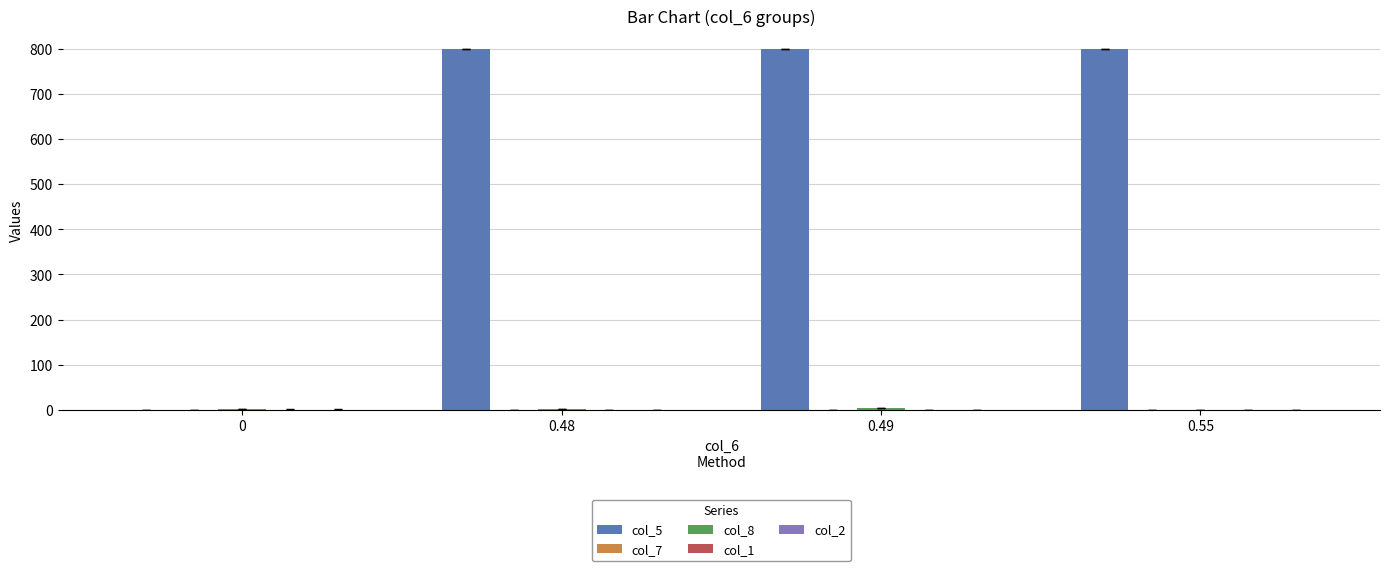

What is the total value across all series at 0.55?

801.8